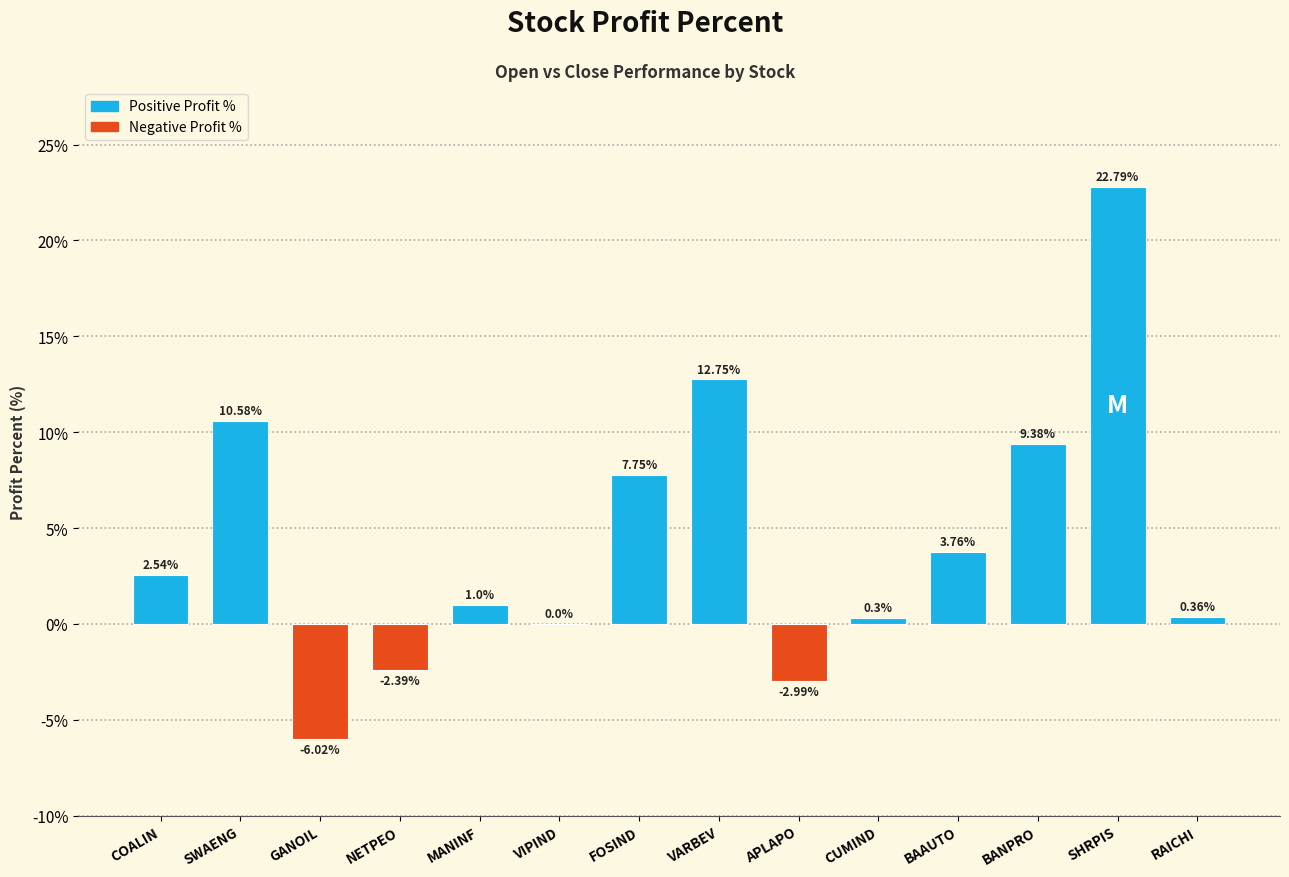

What is the change in value from BAAUTO to BANPRO?

+5.6